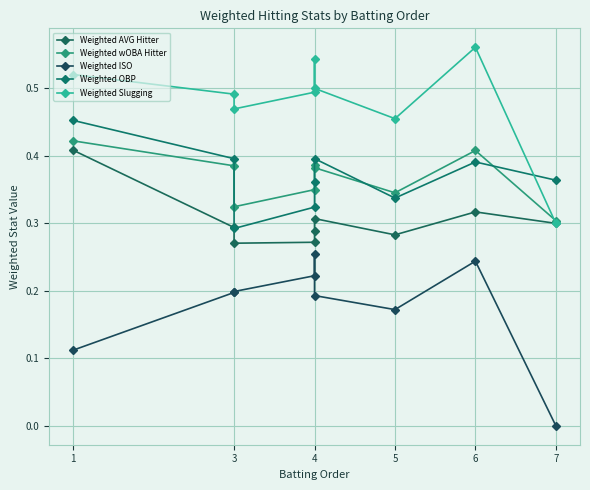

How many interior local peaks does the Weighted OBP series have?

2